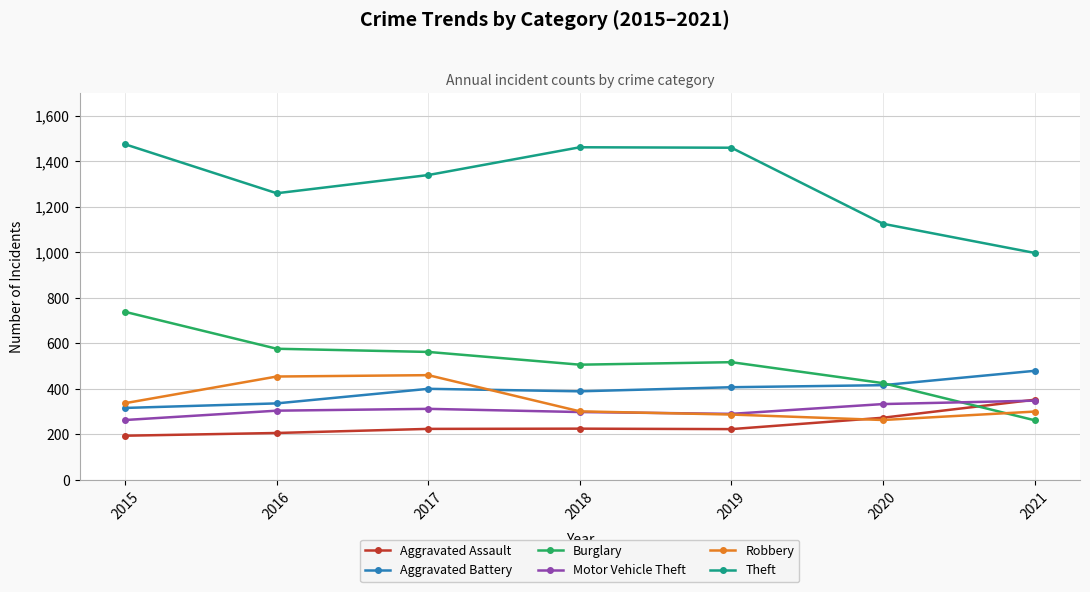

True or false: Aggravated Battery has more than 2 points higher than both neighbors.

False